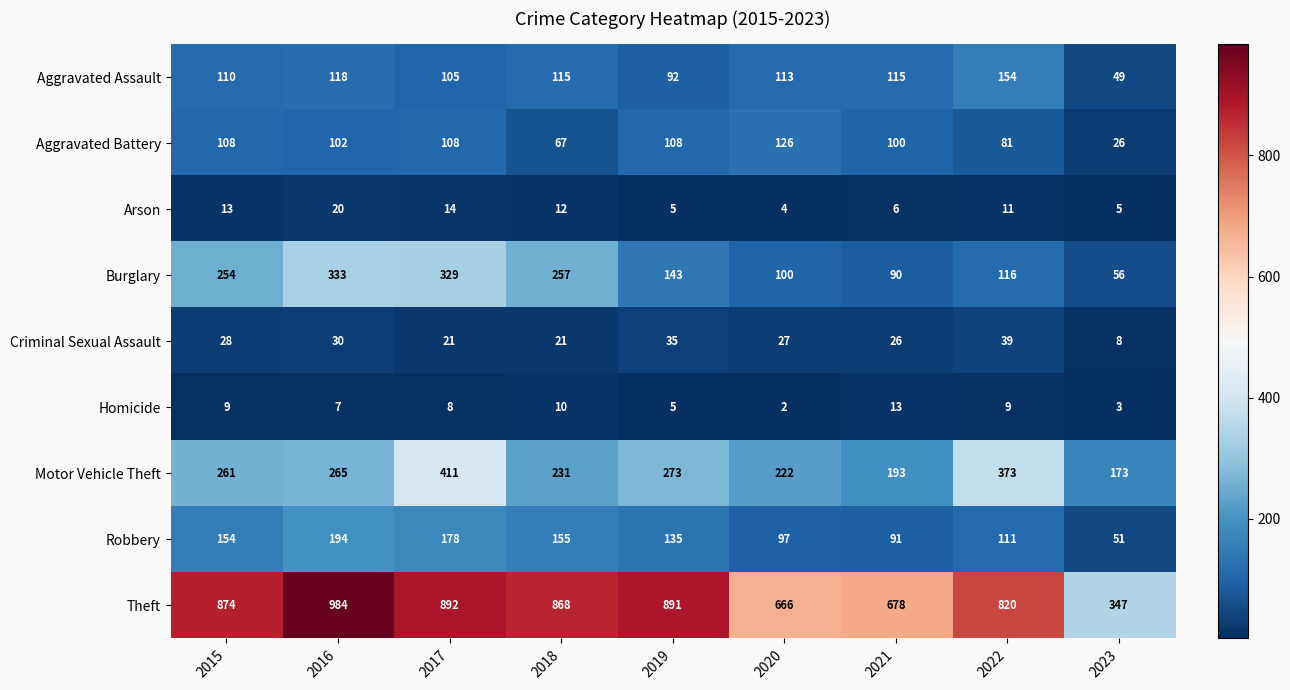

Read the Theft value at 2019, to the nearest 100.

900